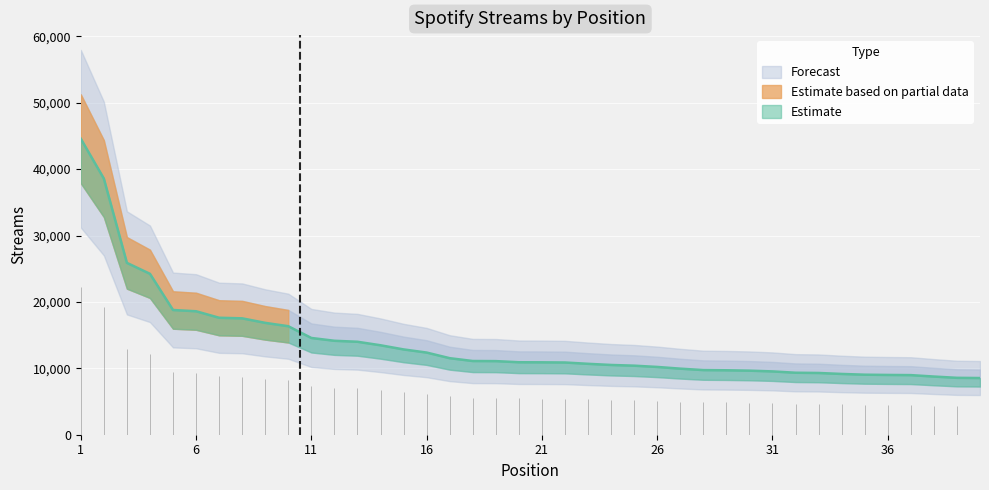

What is the average value?

13946